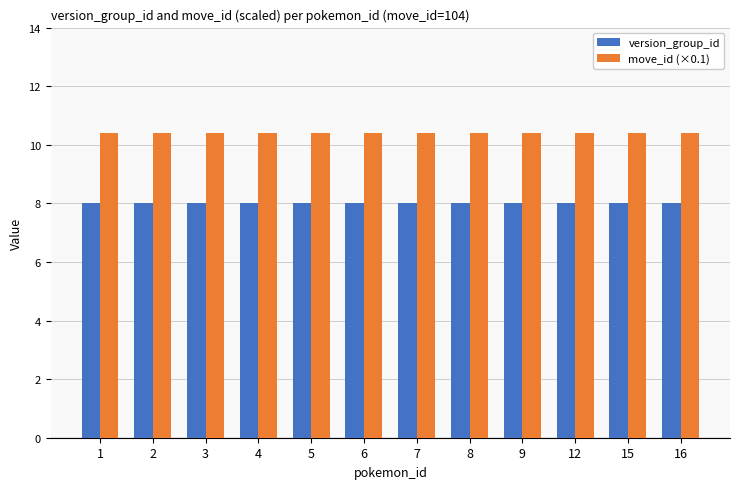

What is the spread (max minus min) of values at 6?

2.4